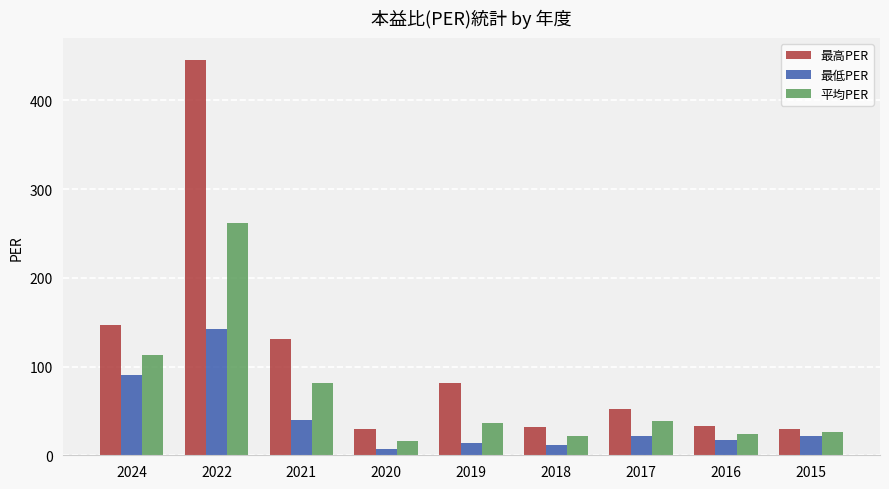

What is the highest value of the 平均PER series?

262.0